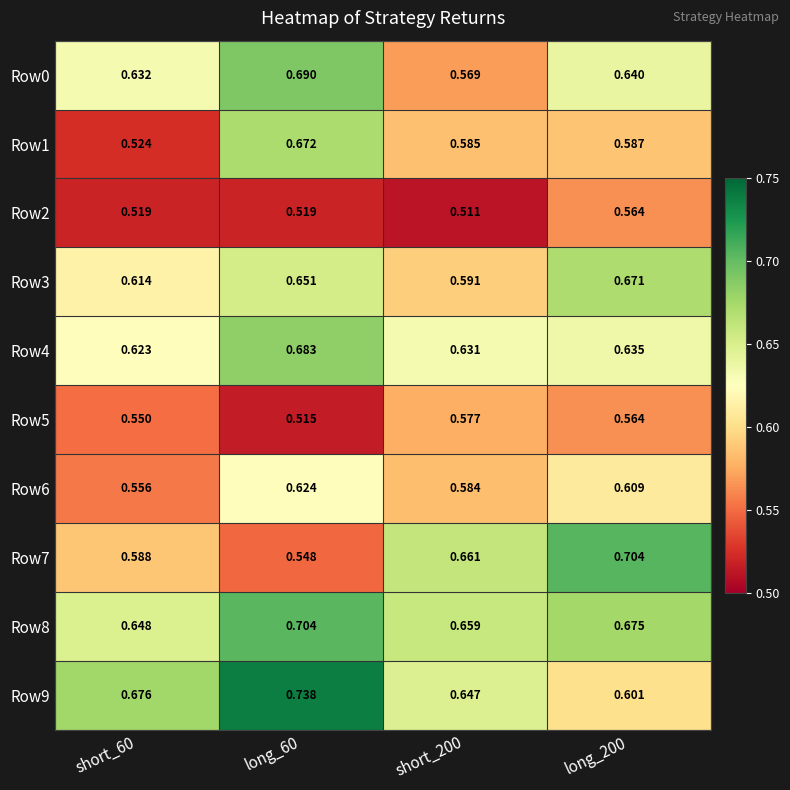

Is the value of Row8 at long_60 greater than the value of Row6 at long_60?

Yes